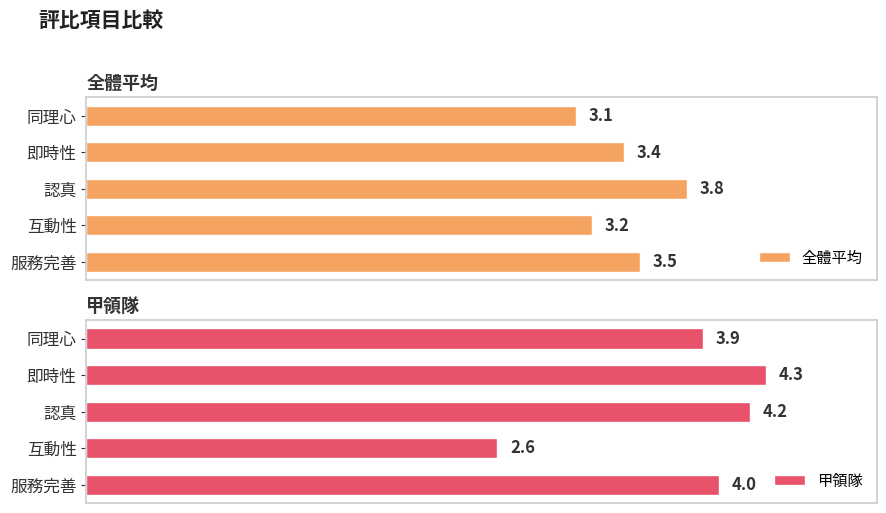

At which label does 甲領隊 reach its minimum?

互動性